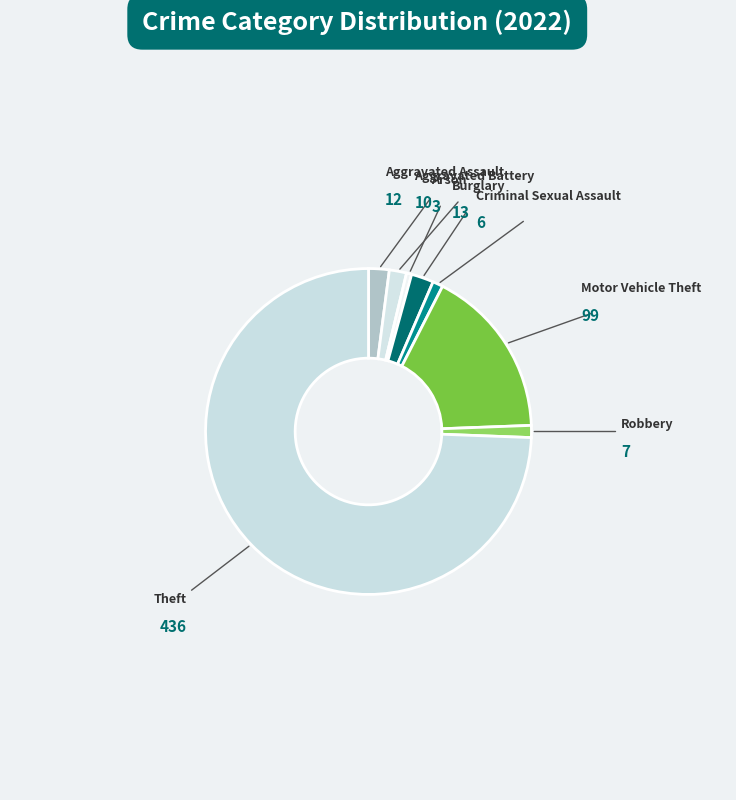

Approximately how many times larger is the value at Robbery compared to Motor Vehicle Theft?

0.1